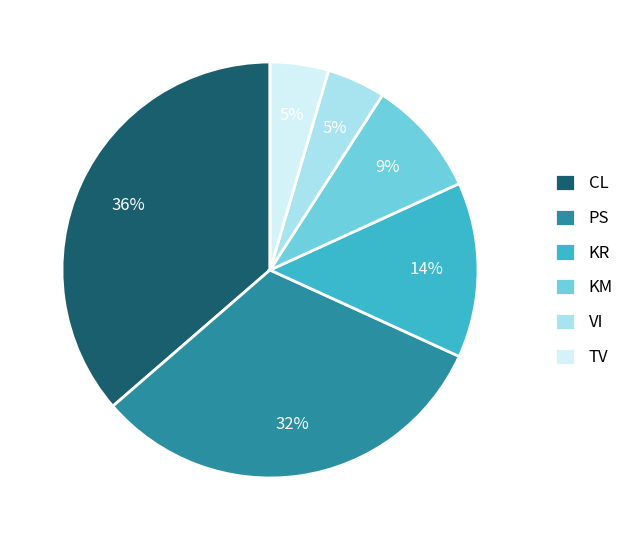

To the nearest percent, what is the combined percentage of CL and VI?

41%